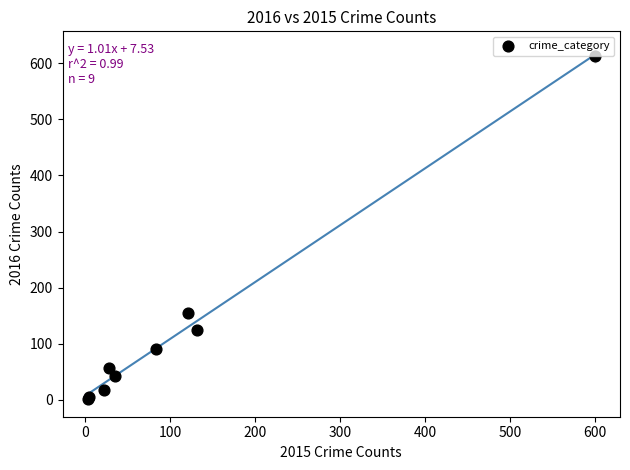

What Y value in the scatter plot is closest to 307?

154